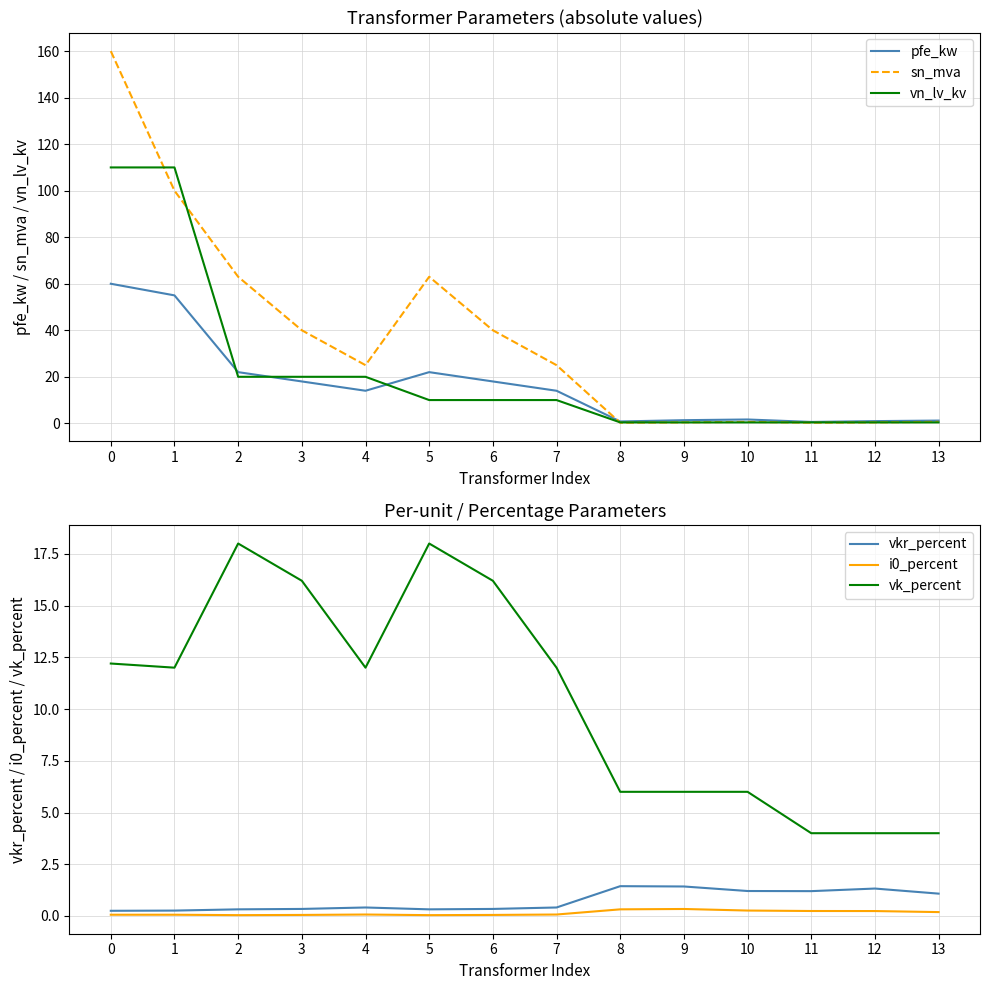

How many data points does each series have?

14